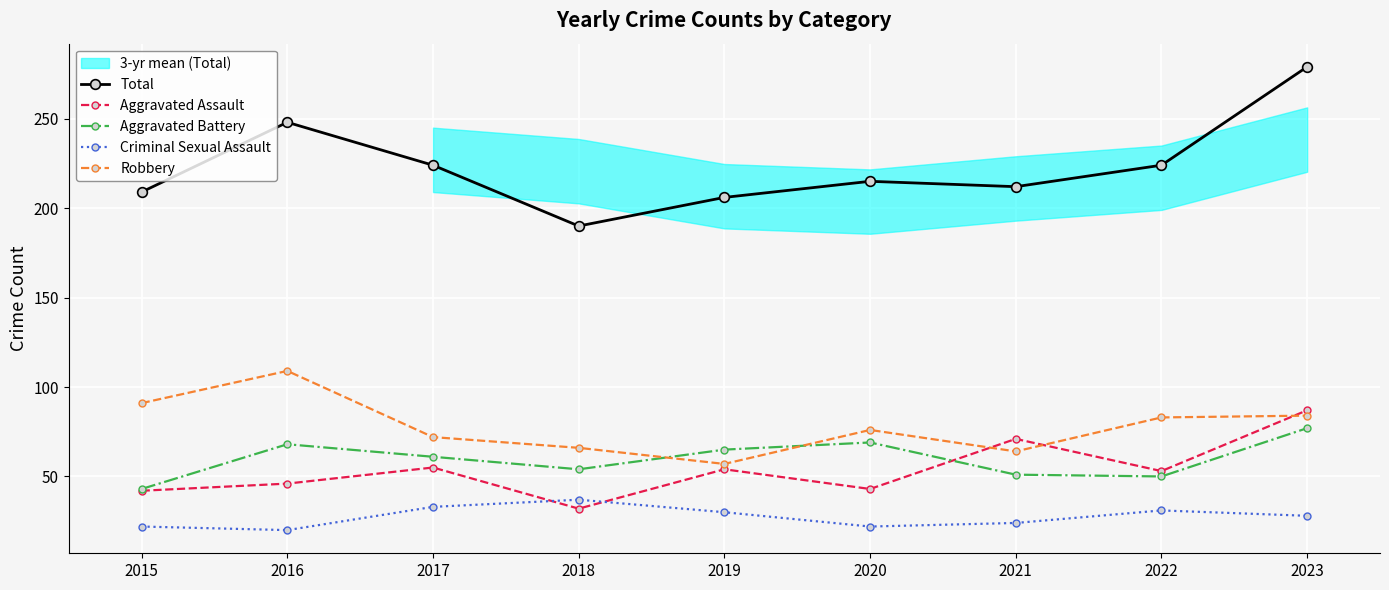

Reading left to right, list all the values displayed in this chart.

Total: 209	248	224	190	206	215	212	224	279
Aggravated Assault: 42	46	55	32	54	43	71	53	87
Aggravated Battery: 43	68	61	54	65	69	51	50	77
Criminal Sexual Assault: 22	20	33	37	30	22	24	31	28
Robbery: 91	109	72	66	57	76	64	83	84